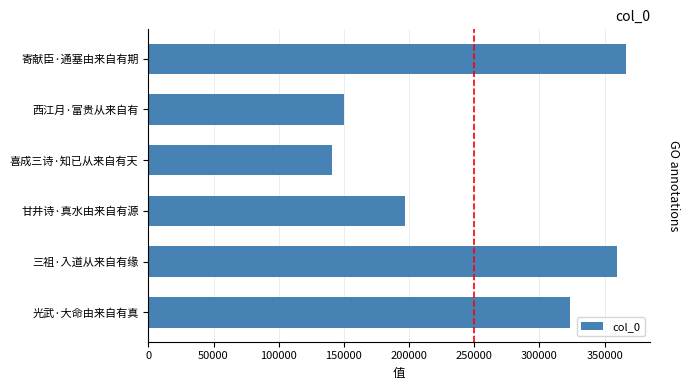

List the labels in order of value, smallest first.

喜成三诗·知已从来自有天, 西江月·富贵从来自有, 甘井诗·真水由来自有源, 光武·大命由来自有真, 三祖·入道从来自有缘, 寄献臣·通塞由来自有期